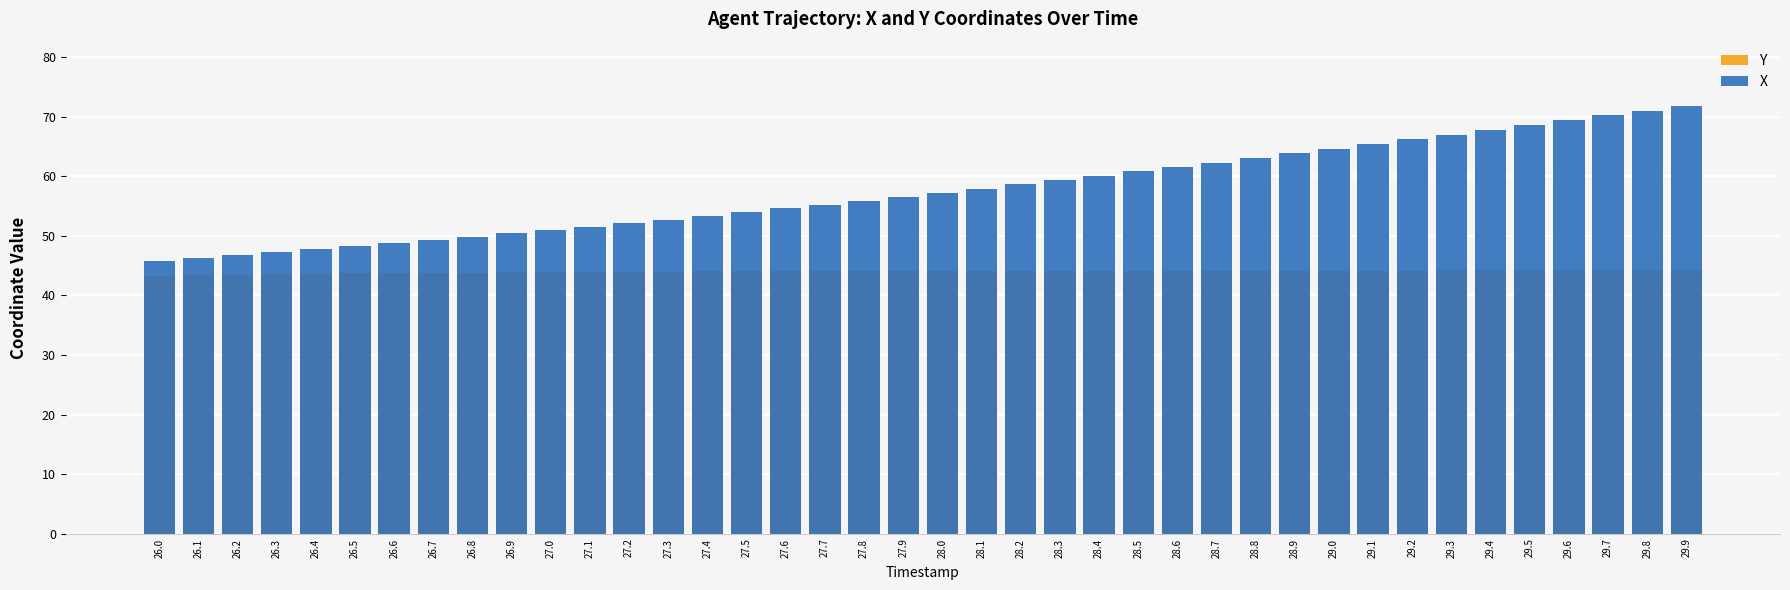

What is the smallest value displayed?

43.3